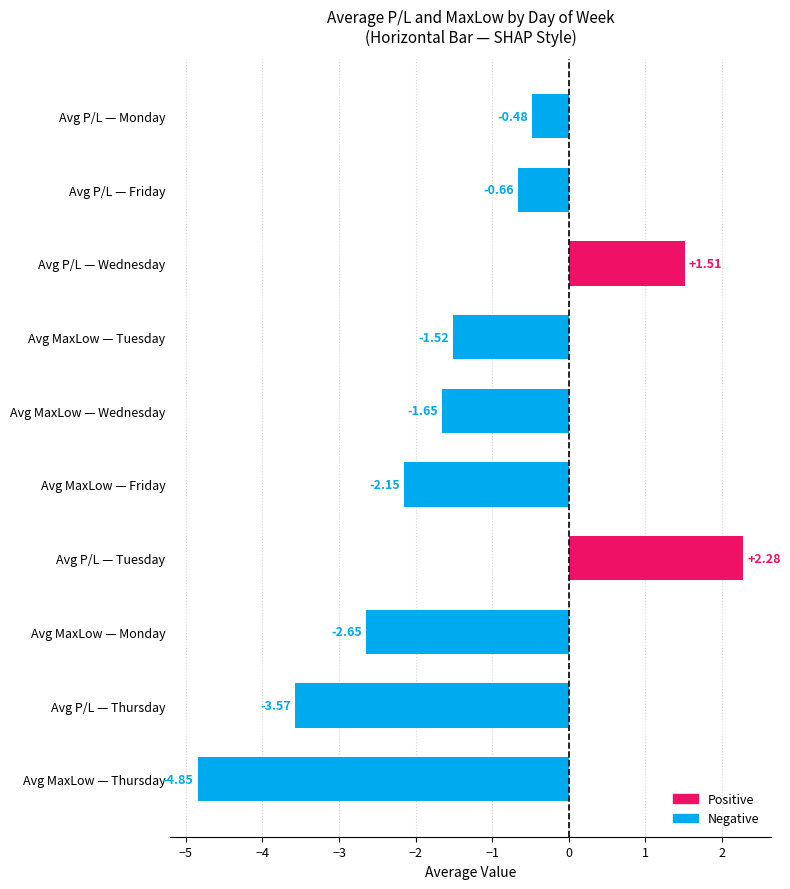

List the labels in order of value, largest first.

Avg P/L — Tuesday, Avg P/L — Wednesday, Avg P/L — Monday, Avg P/L — Friday, Avg MaxLow — Tuesday, Avg MaxLow — Wednesday, Avg MaxLow — Friday, Avg MaxLow — Monday, Avg P/L — Thursday, Avg MaxLow — Thursday